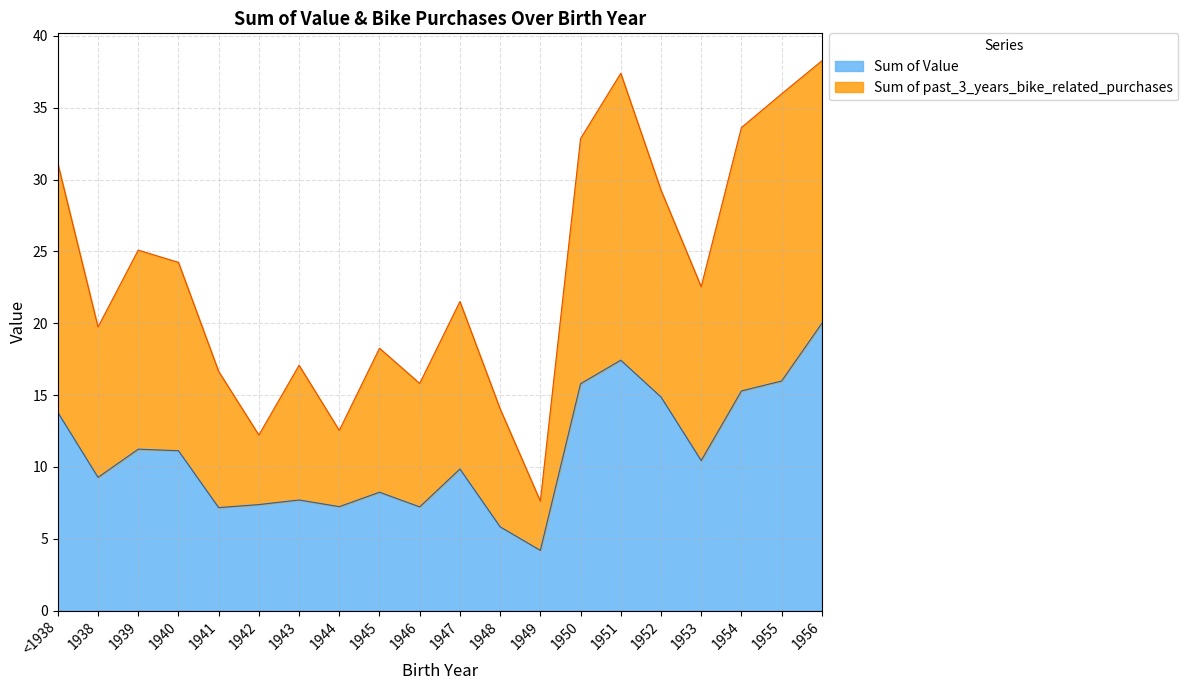

Reading right to left, extract all data points from this chart.

Sum of Value: 1956=20.0	1955=16.0	1954=15.3	1953=10.4	1952=14.9	1951=17.4	1950=15.8	1949=4.2	1948=5.8	1947=9.9	1946=7.2	1945=8.2	1944=7.2	1943=7.7	1942=7.4	1941=7.2	1940=11.1	1939=11.2	1938=9.3	<1938=13.8
Sum of past_3_years_bike_related_purchases: 1956=38.3	1955=36.0	1954=33.6	1953=22.5	1952=29.3	1951=37.4	1950=32.9	1949=7.6	1948=14.0	1947=21.5	1946=15.8	1945=18.3	1944=12.5	1943=17.1	1942=12.2	1941=16.6	1940=24.2	1939=25.1	1938=19.7	<1938=31.1